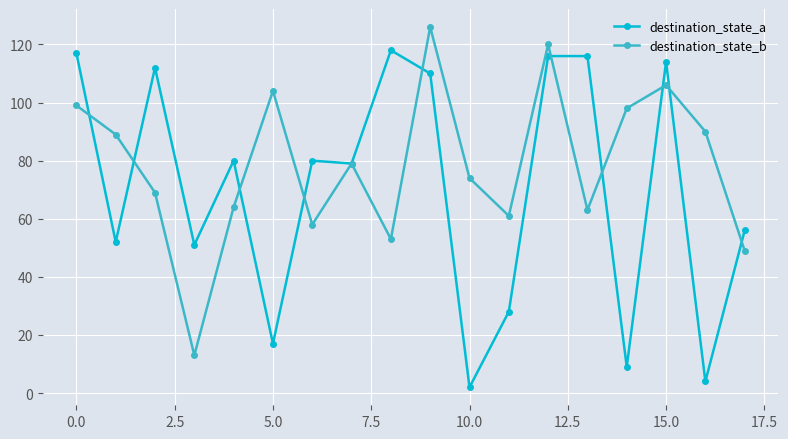

Which series has the largest total across all categories?

destination_state_b